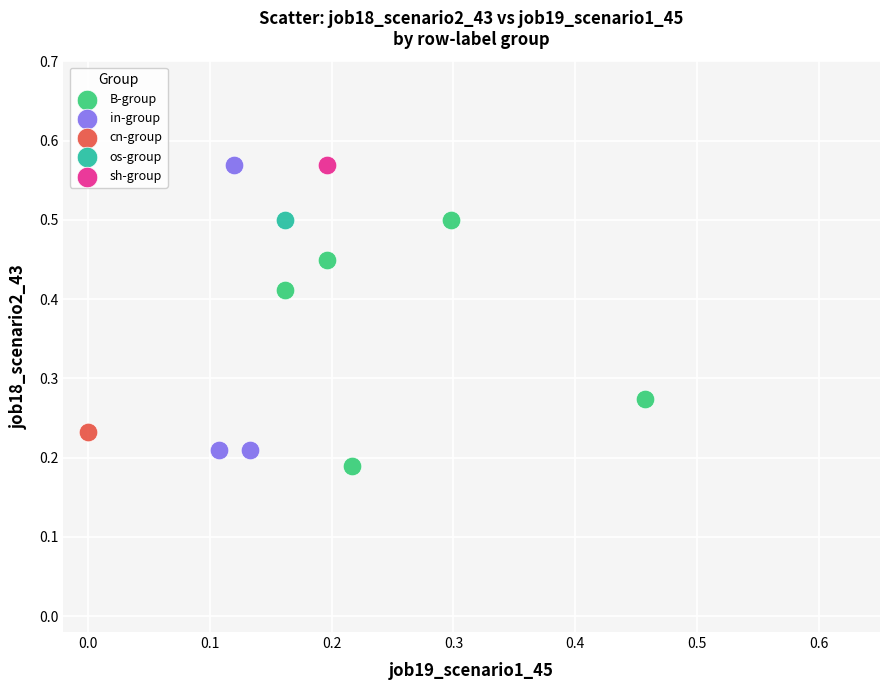

Which series contains the lowest Y value?

B-group